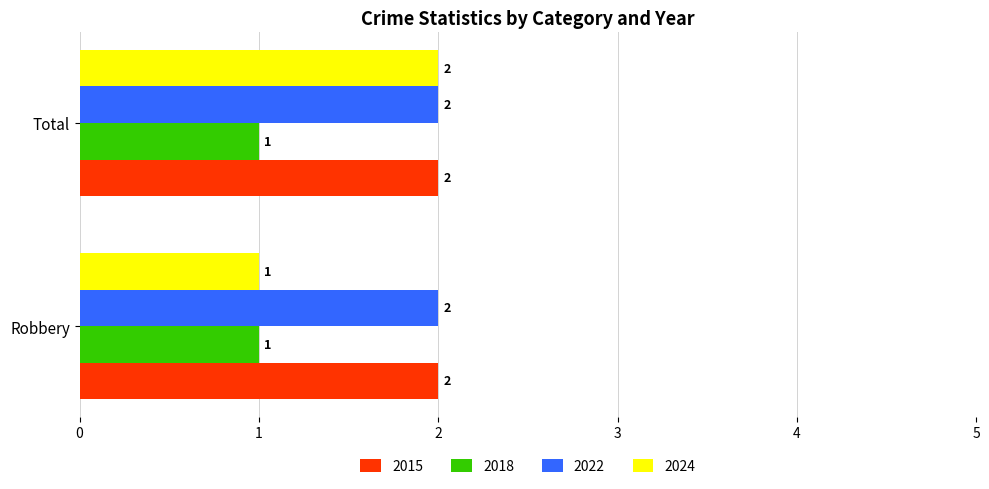

Is the value of 2022 at Robbery greater than the value of 2018 at Robbery?

Yes